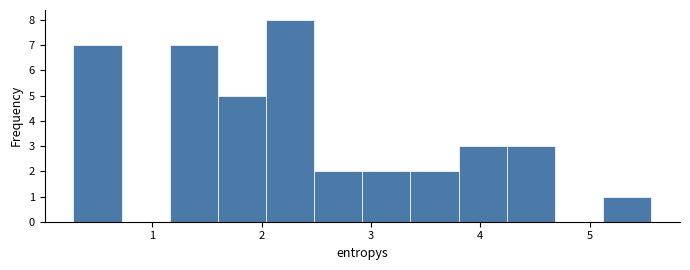

What is the height of the bar covering 2.9 to 3.4 on the x-axis? Neither the bar edges nor the heights are printed on the chart, so give them approximately, as read against the axes.

2